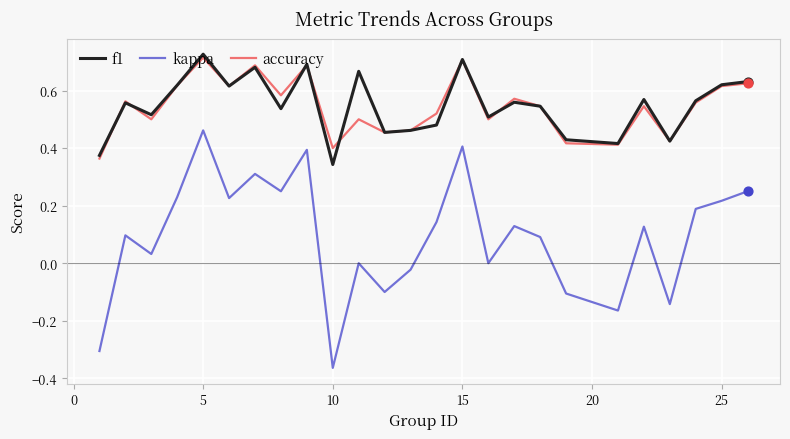

True or false: accuracy and kappa intersect in this chart.

False